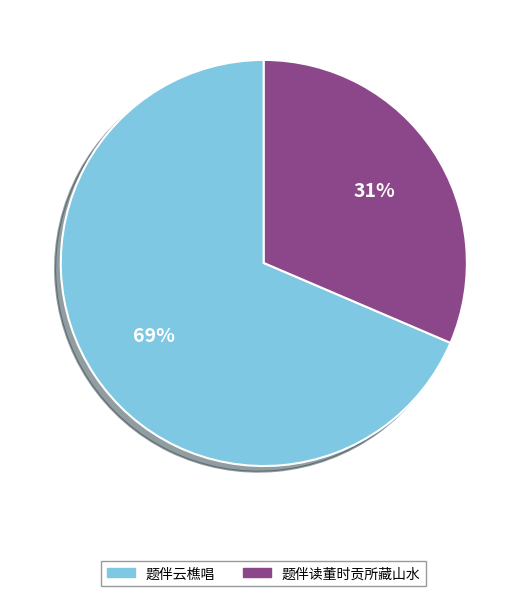

How many slices are in this pie chart?

2